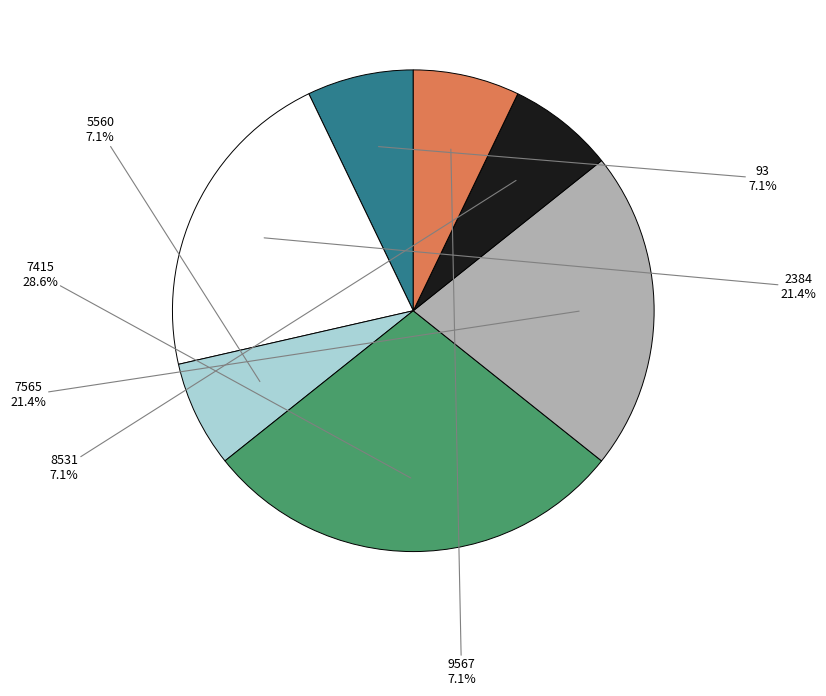

Does any single category account for the majority?

No